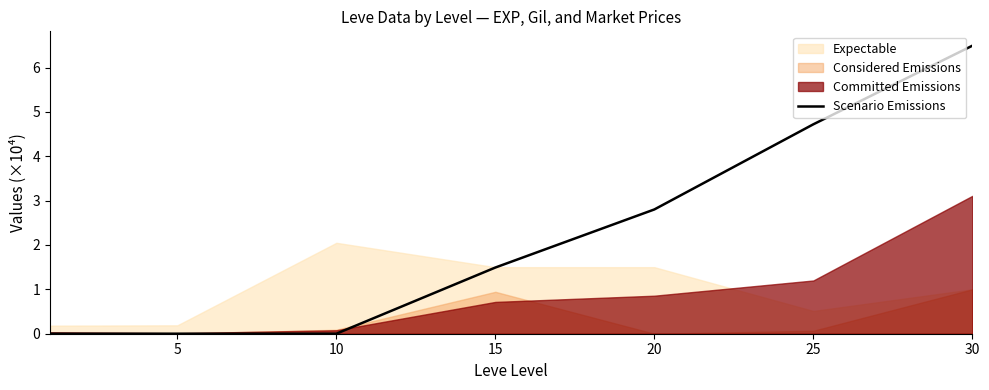

How many lines are shown in the chart?

1